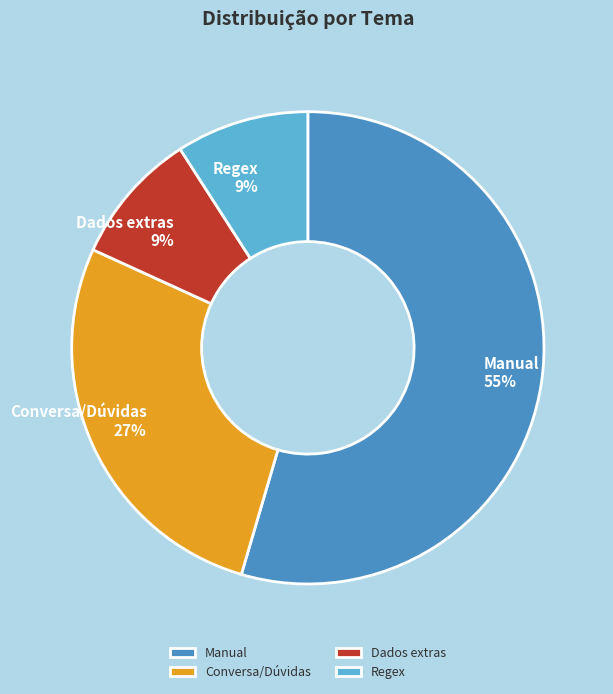

Which category has the biggest portion of the pie?

Manual